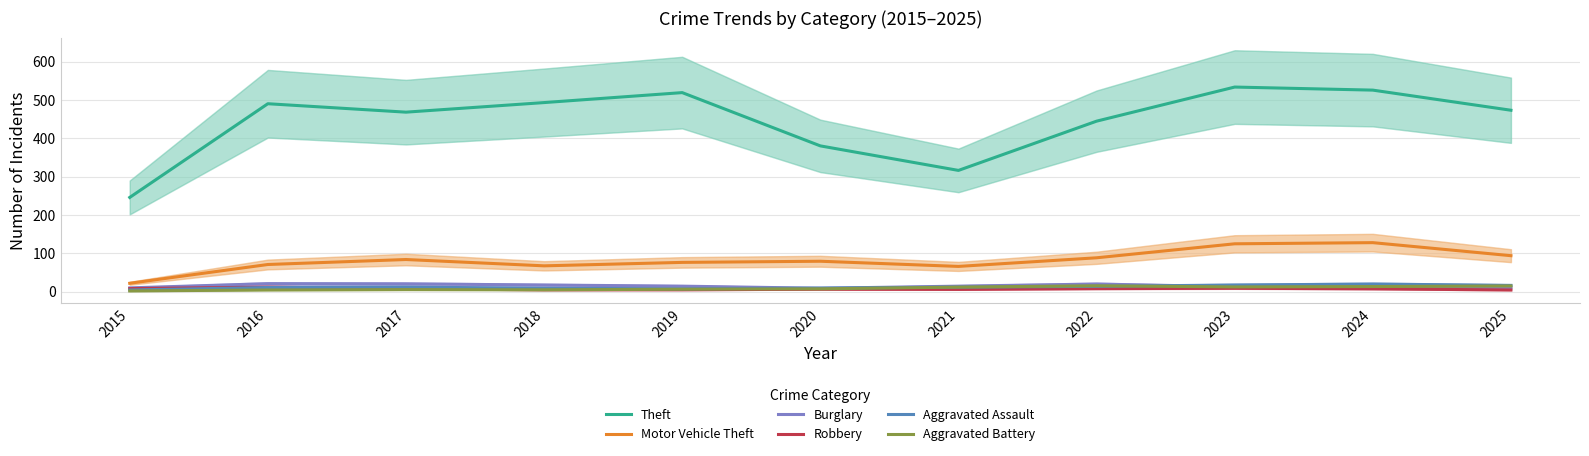

How many data points does each series have?

11